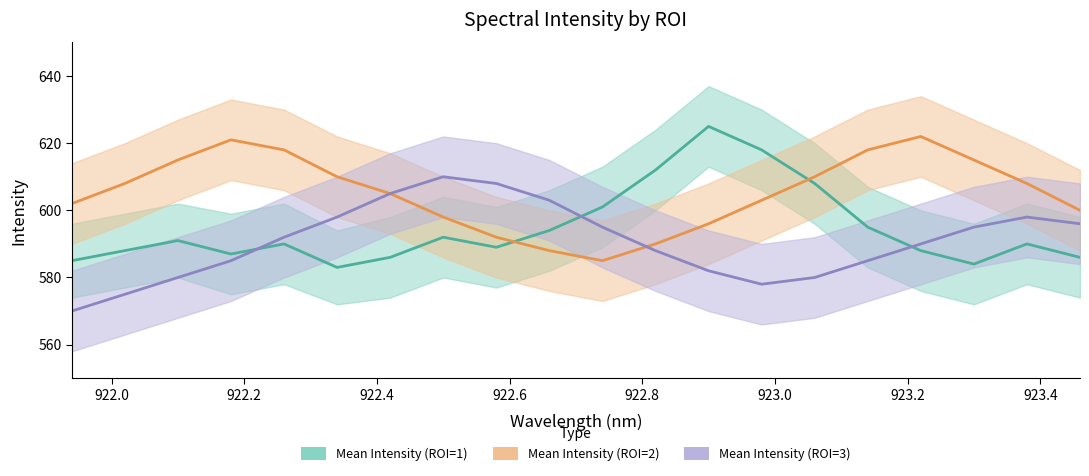

What is the label of the 2nd point from the left?

922.0